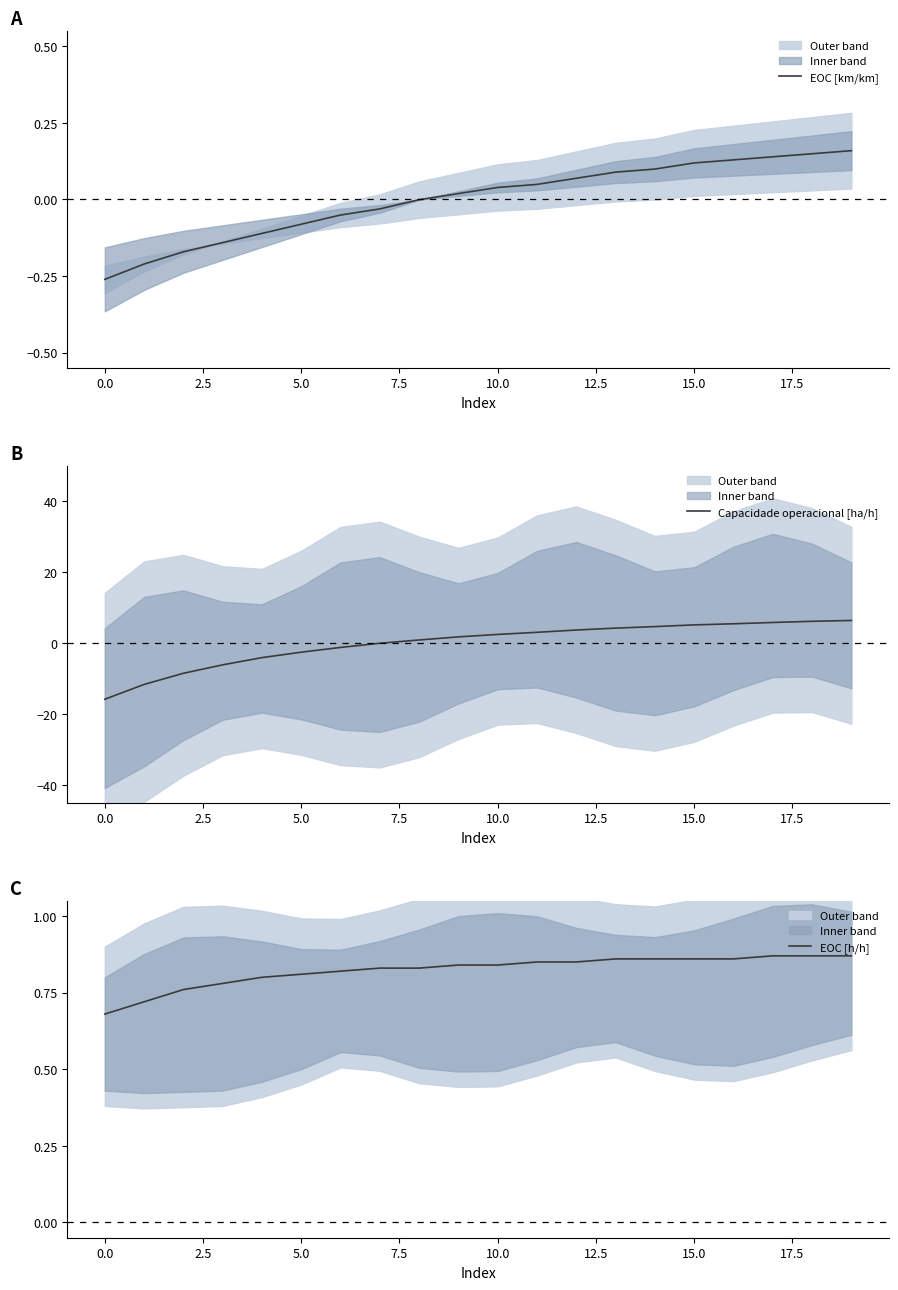

What is the difference between the second highest and minimum values in the EOC [h/h] series?

0.2